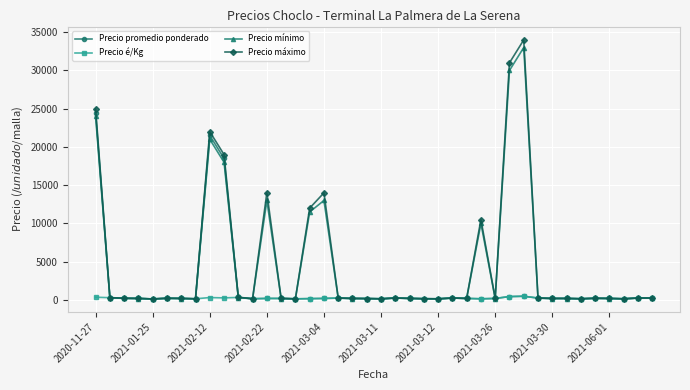

Which series has the largest range (max minus min)?

Precio máximo